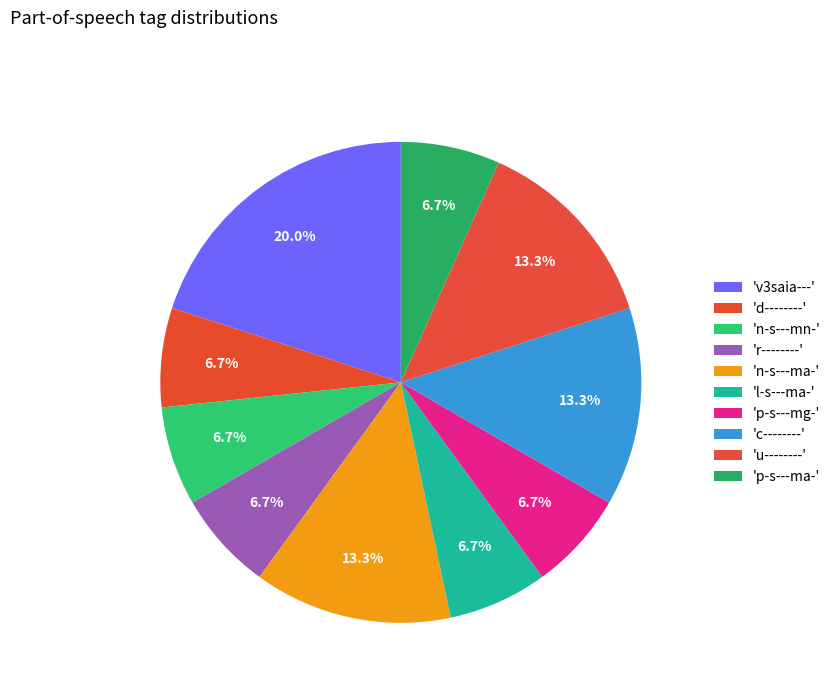

How many segments does this pie chart have?

10